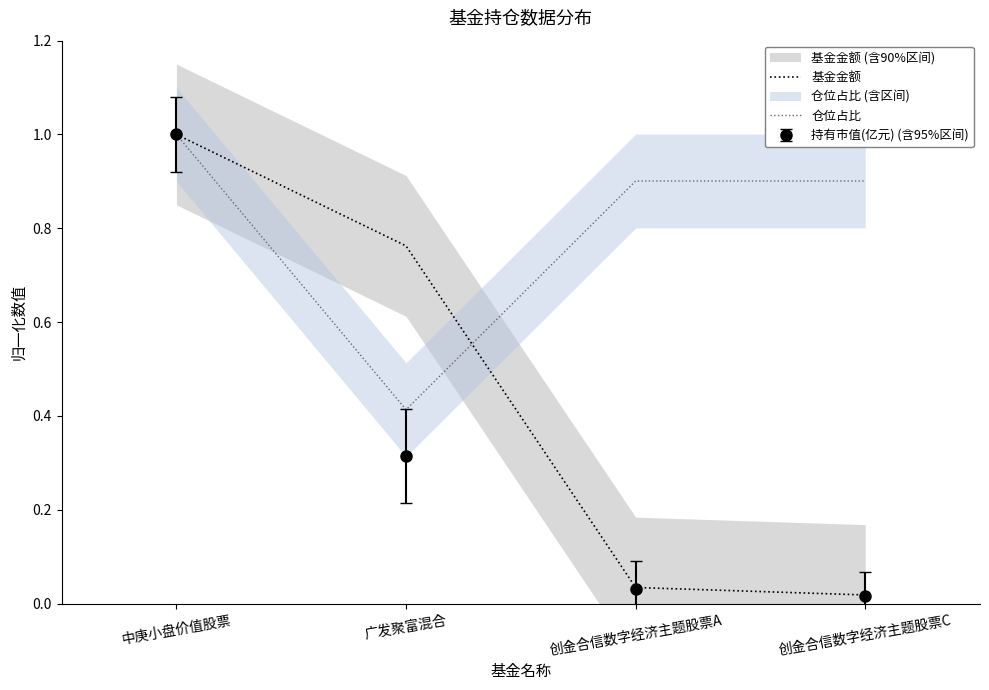

Which category has the lowest value across all series?

创金合信数字经济主题股票C